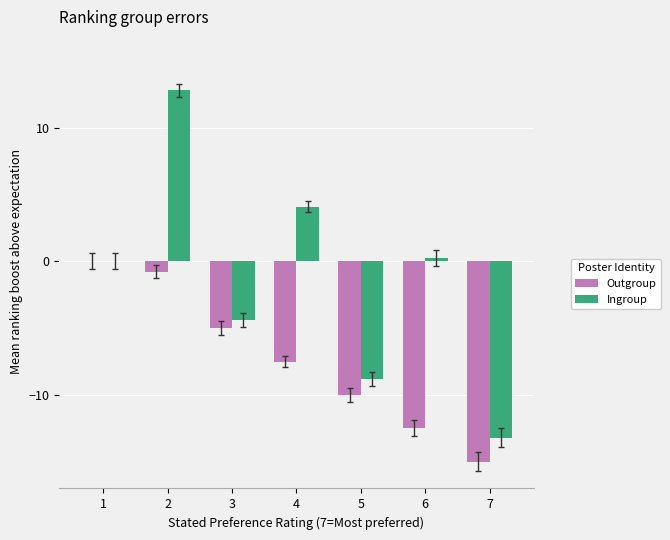

True or false: Outgroup has a value of -1.7 at 3.

False